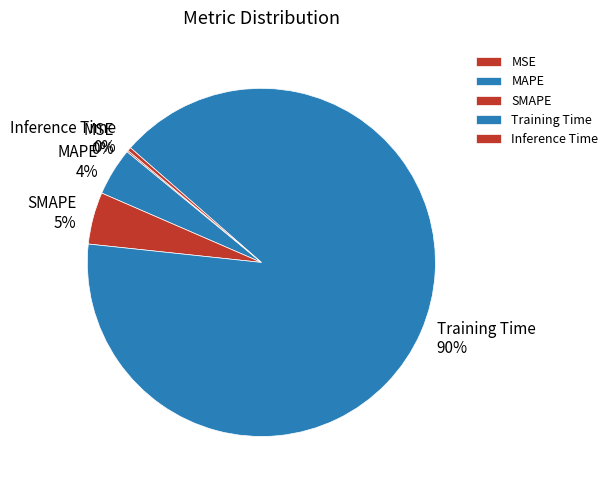

True or false: MAPE accounts for 15% of the total.

False